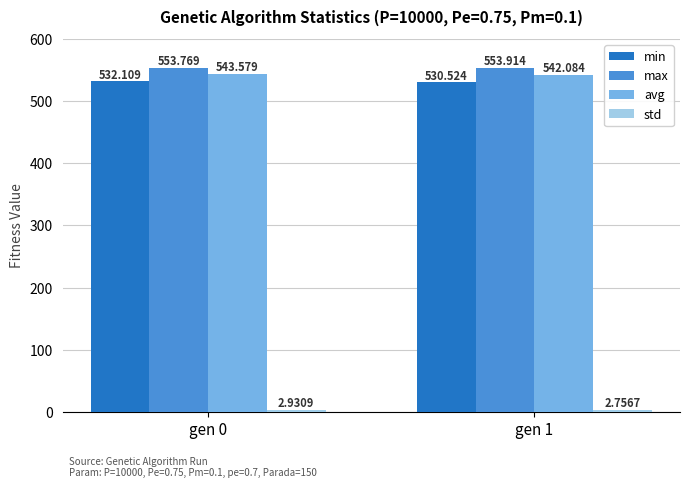

Which series has the largest total across all categories?

max